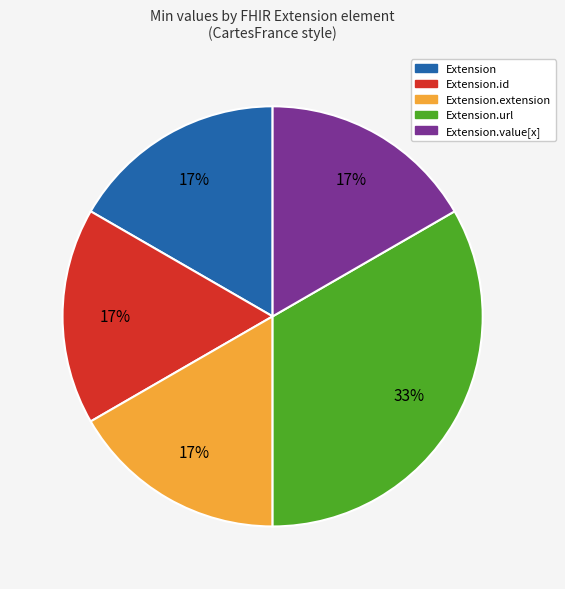

Is there any slice that represents more than half of the pie?

No